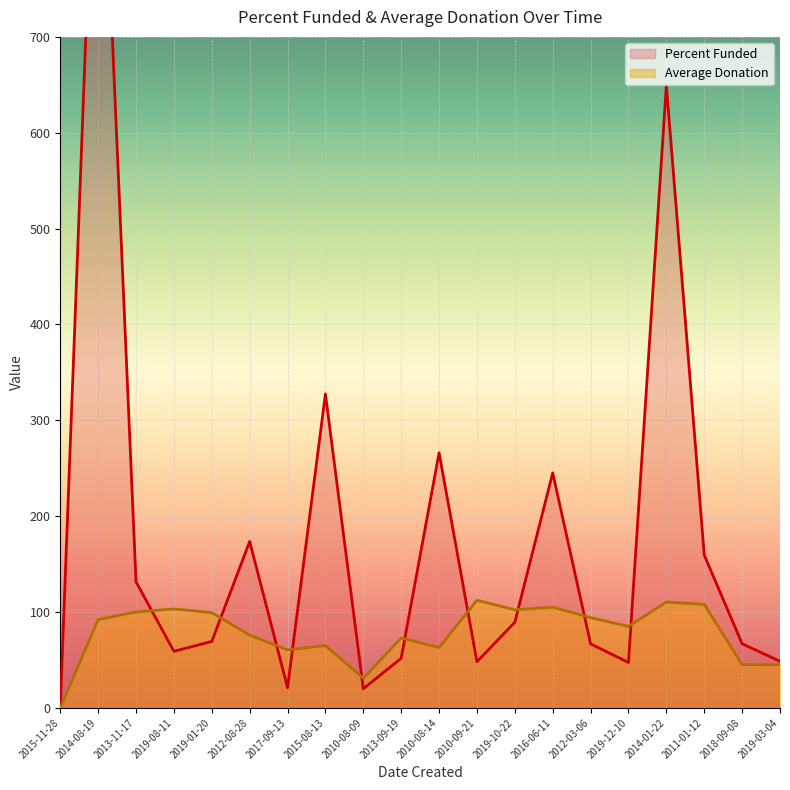

What position from the left is 2019-01-20?

5